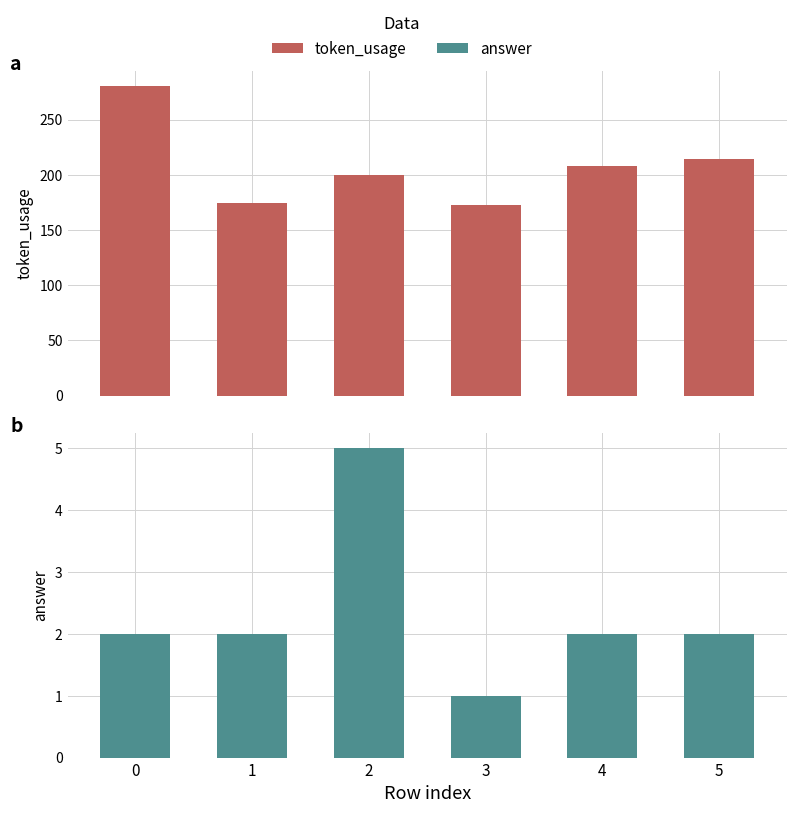

At how many categories does at least one series exceed 12?

6